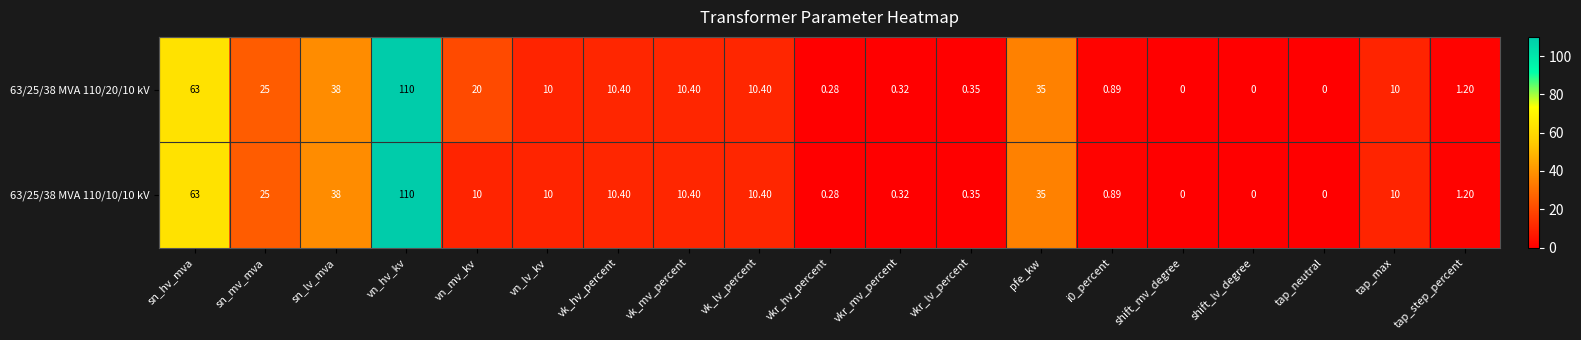

At which category does the chart reach its peak across all series?

vn_hv_kv